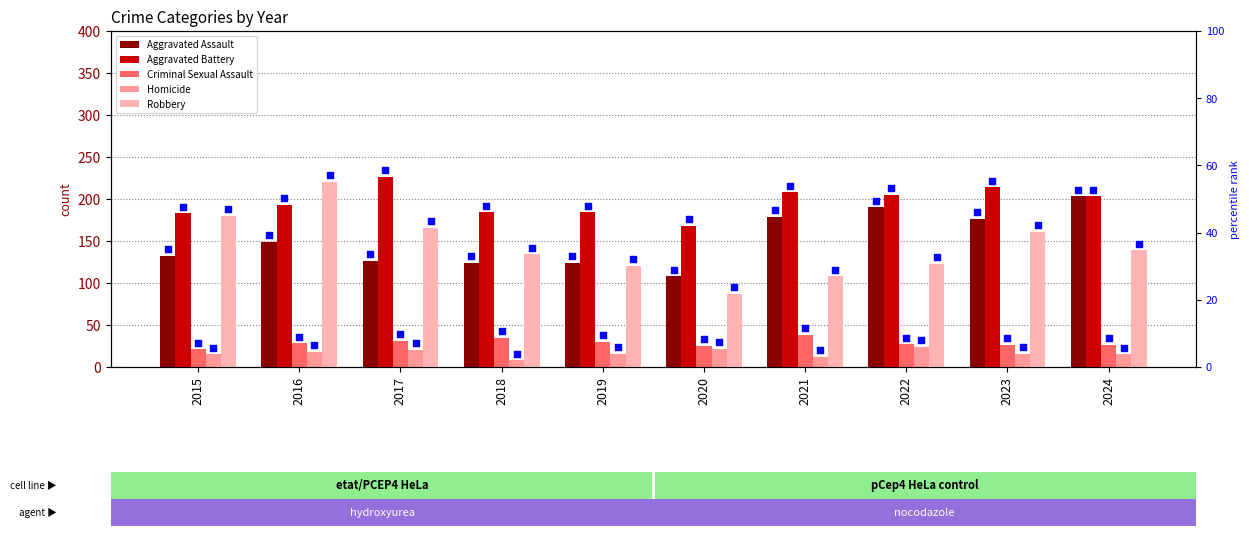

Which series has the widest spread of Y values?

Robbery